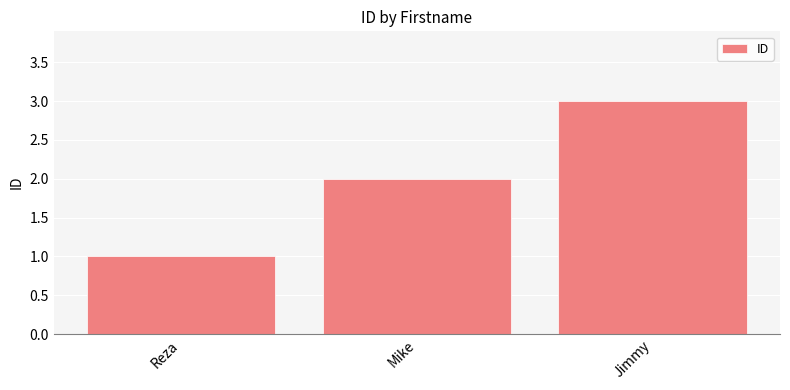

Reading left to right, extract all data points from this chart.

1	2	3